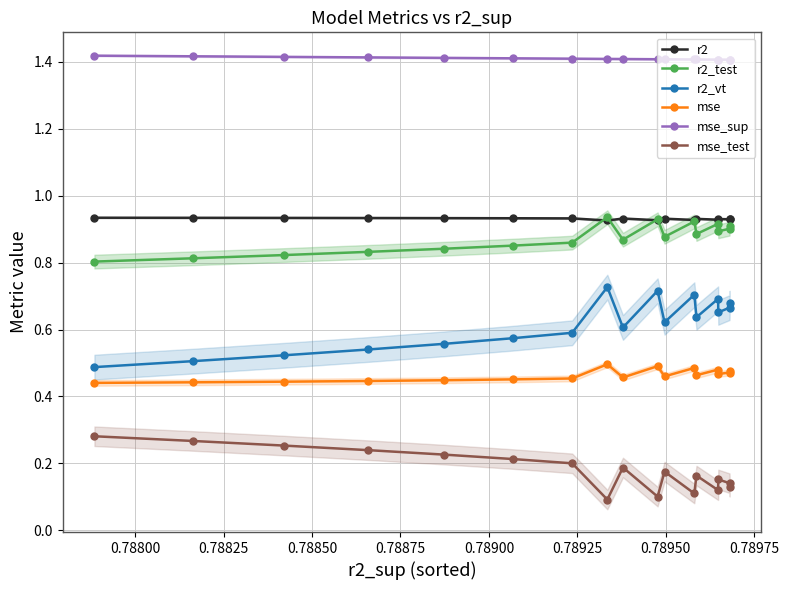

True or false: mse_test has more than 2 points higher than both neighbors.

True